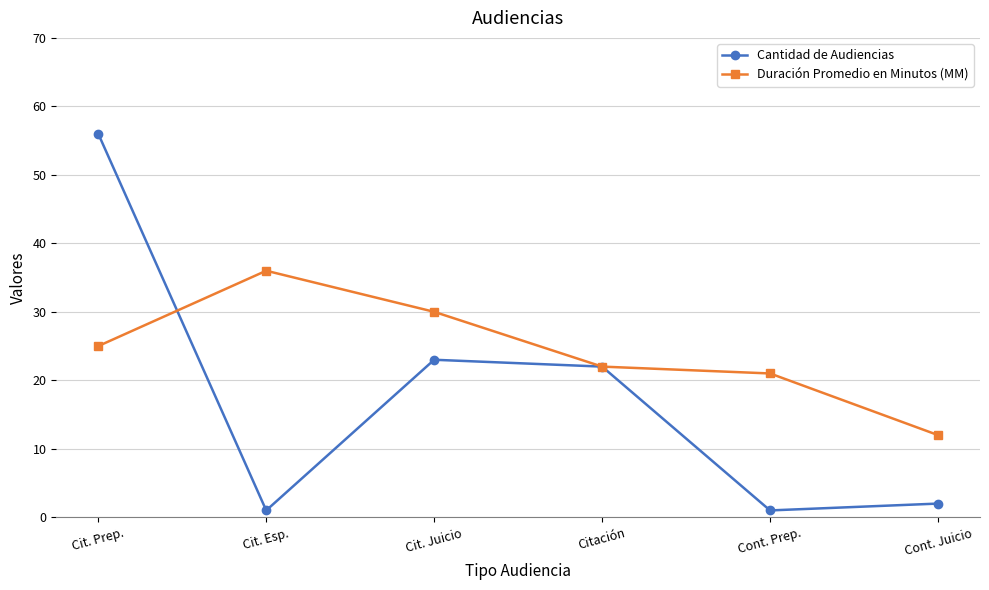

What is the average value of the Duración Promedio en Minutos (MM) series?

24